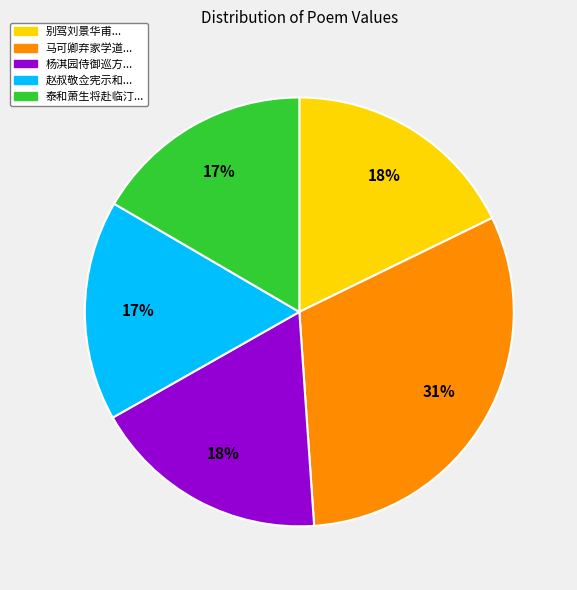

To the nearest percent, what is the average slice percentage?

20%